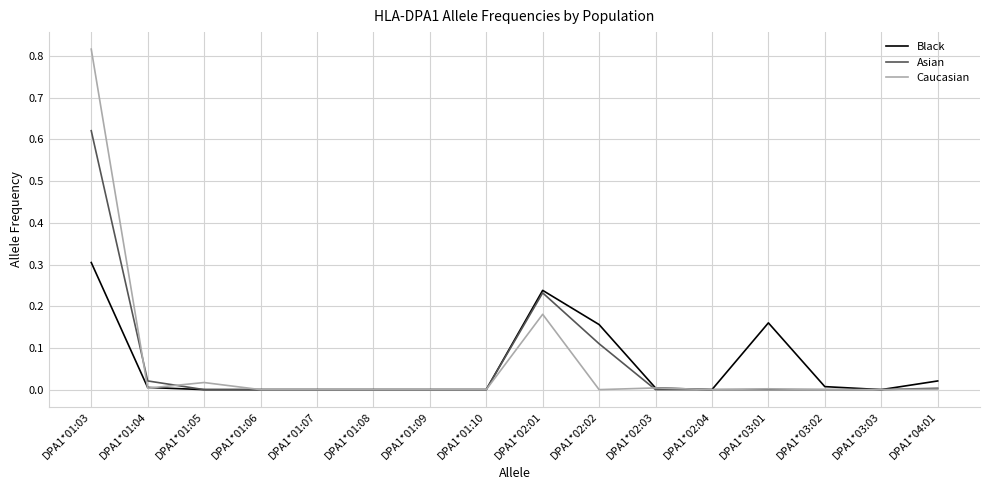

Which label corresponds to the largest value in the chart?

DPA1*01:03